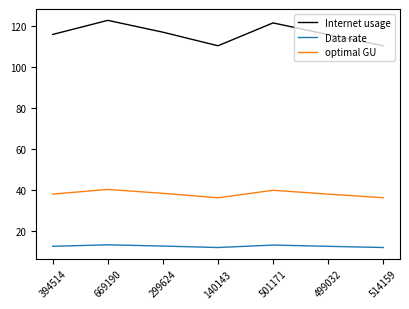

Is the value of Internet usage at 501171 greater than the value of optimal GU at 501171?

Yes